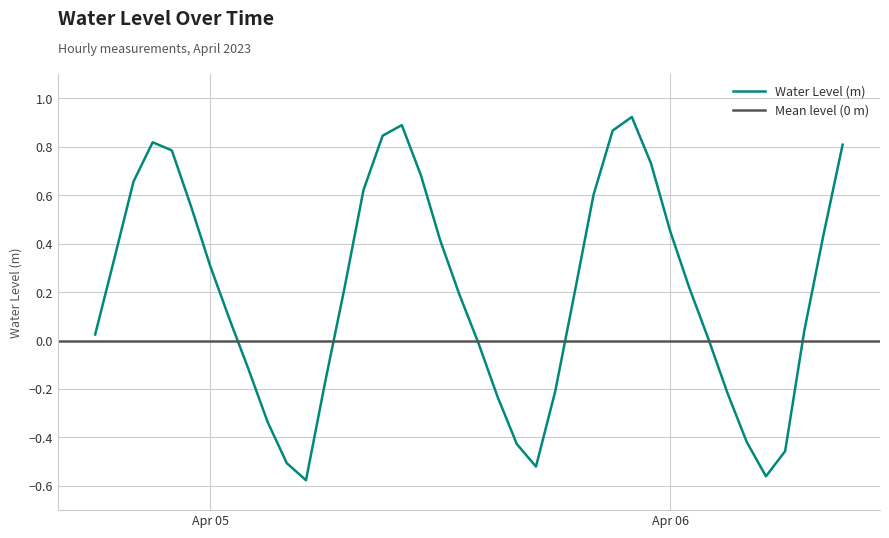

Count the number of values greater than 0.

26